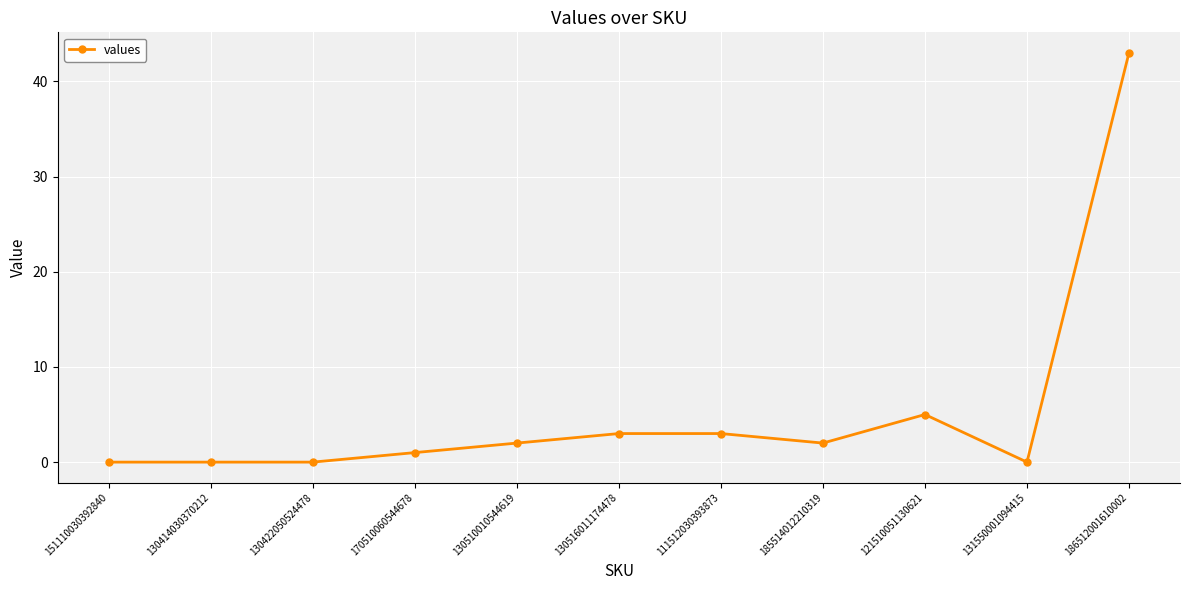

What is the label of the 6th point from the right?

130516011174478